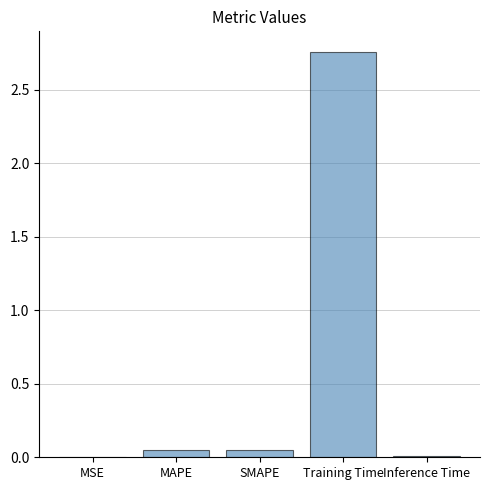

Is it true that the value at Training Time is 4.6?

False